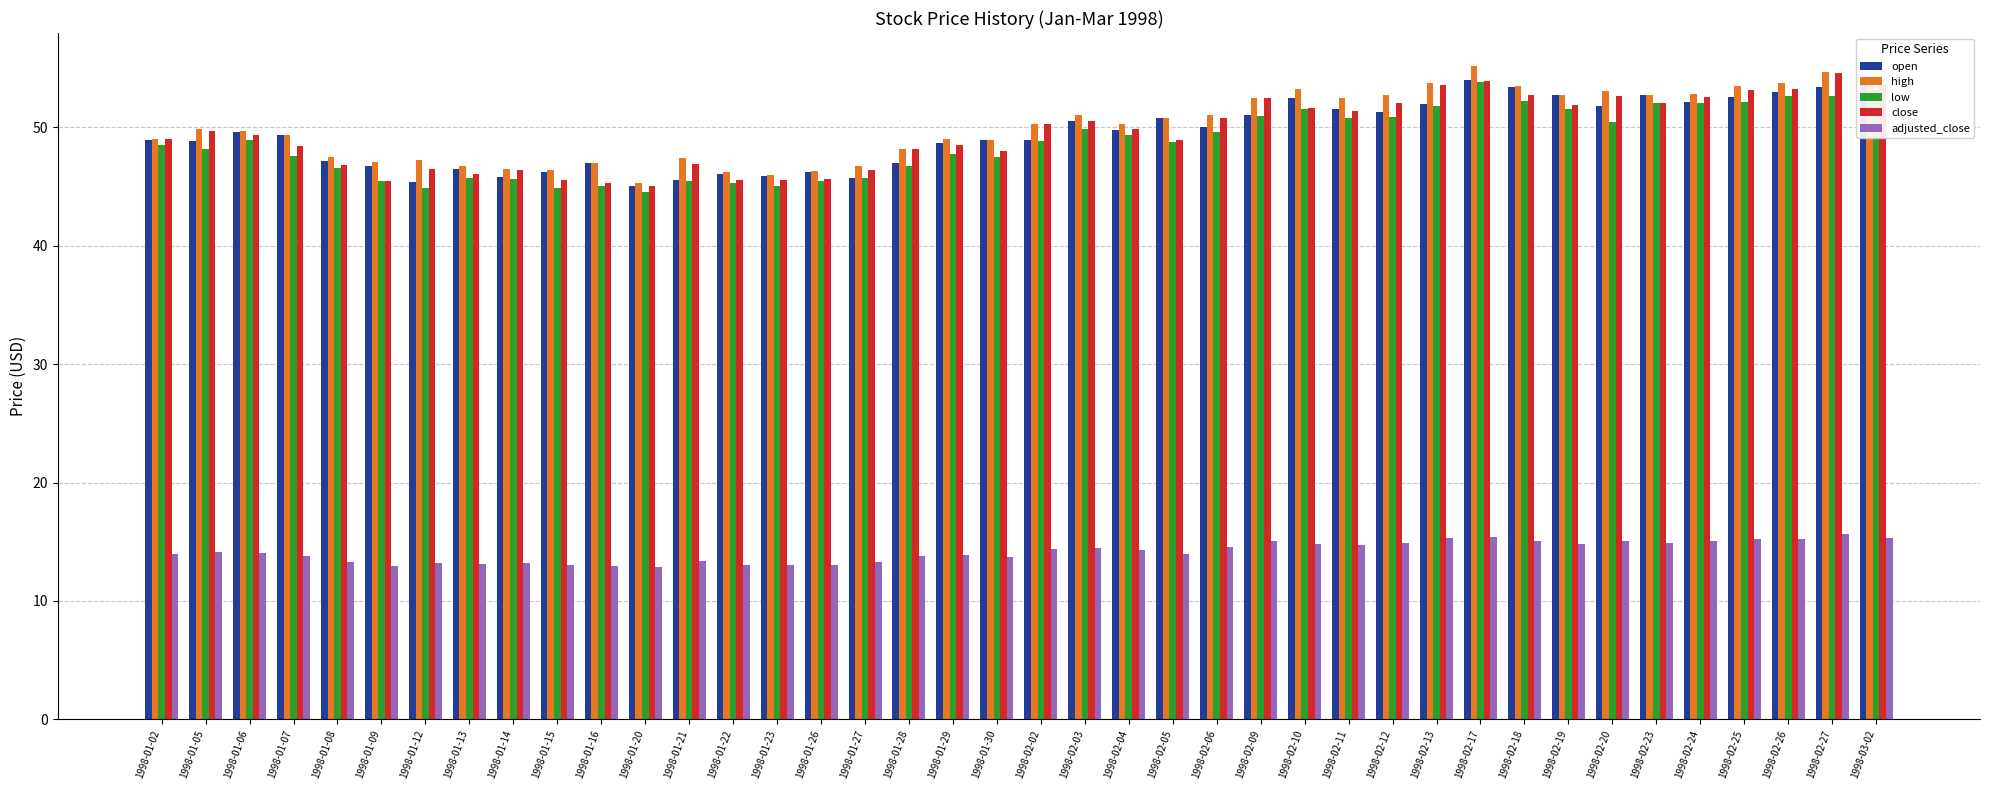

What is the total value across all series at 1998-01-13?

198.0